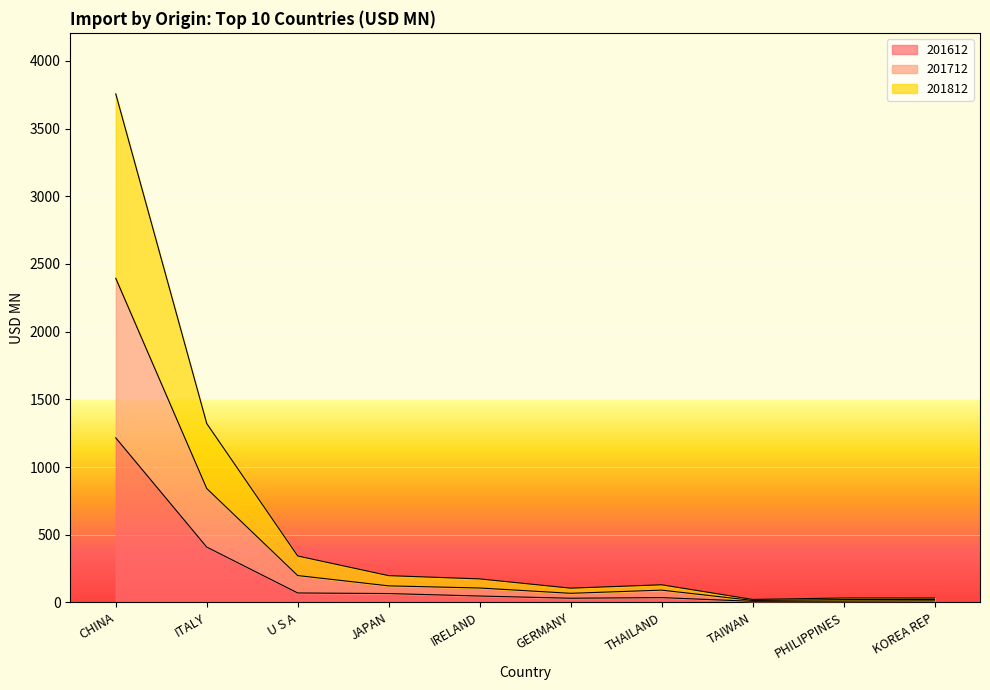

What is the total value across all series at ITALY?

1321.5